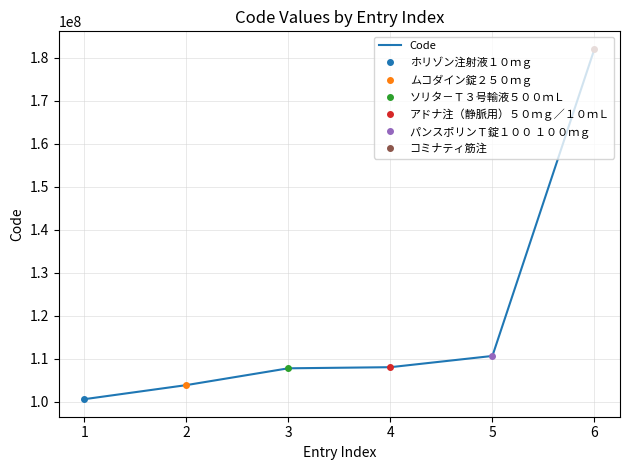

The value of Code at 4 is 74639338. True or false?

False